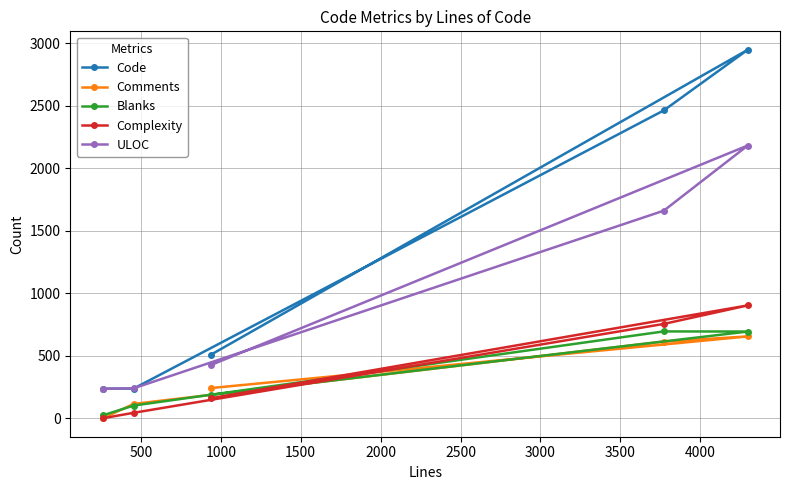

Which series has the widest spread of values?

Code